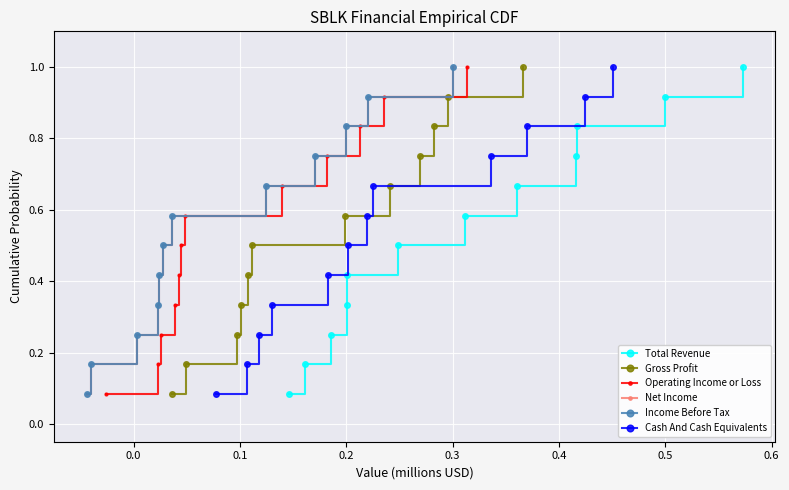

True or false: Total Revenue has more than 1 points higher than both neighbors.

False